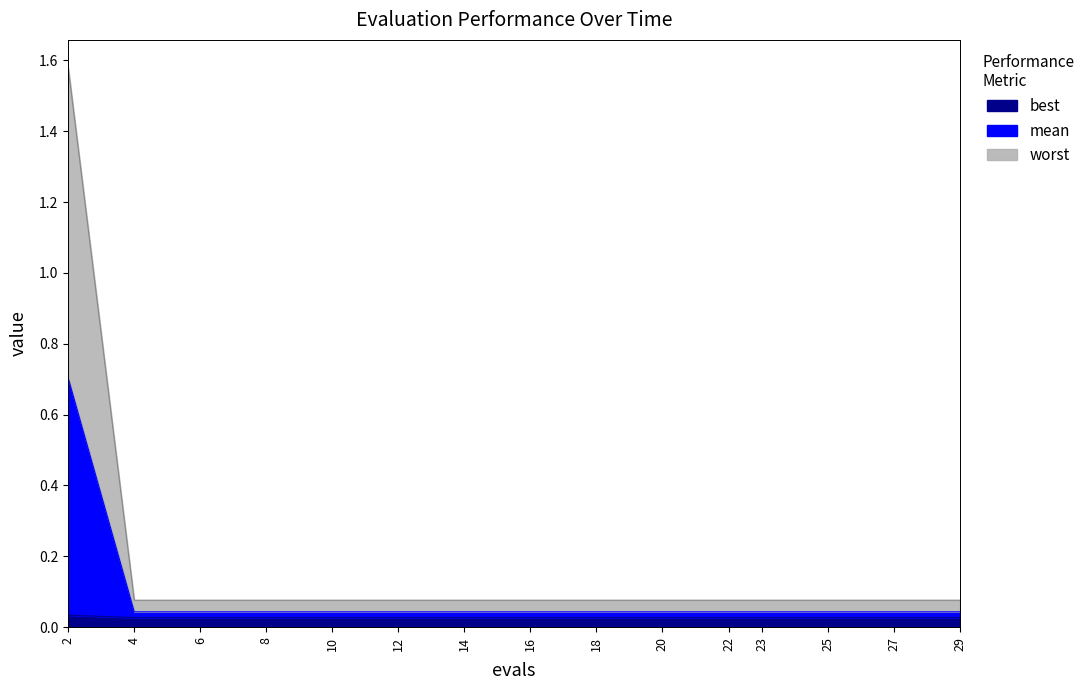

At how many categories does at least one series exceed 0?

15